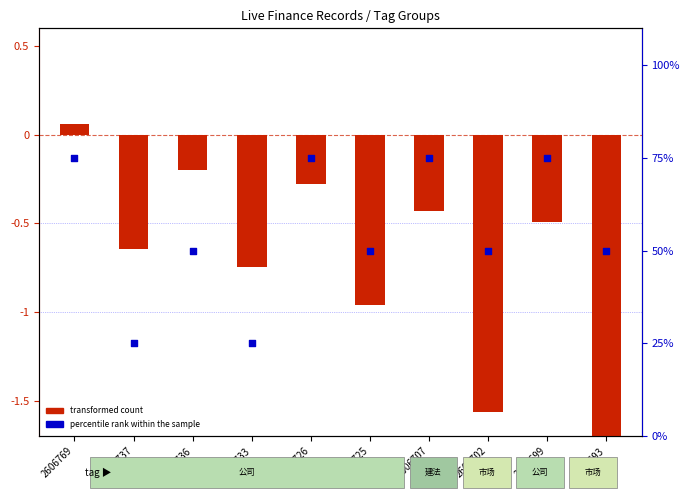

Which series reaches the maximum Y coordinate?

percentile rank within the sample